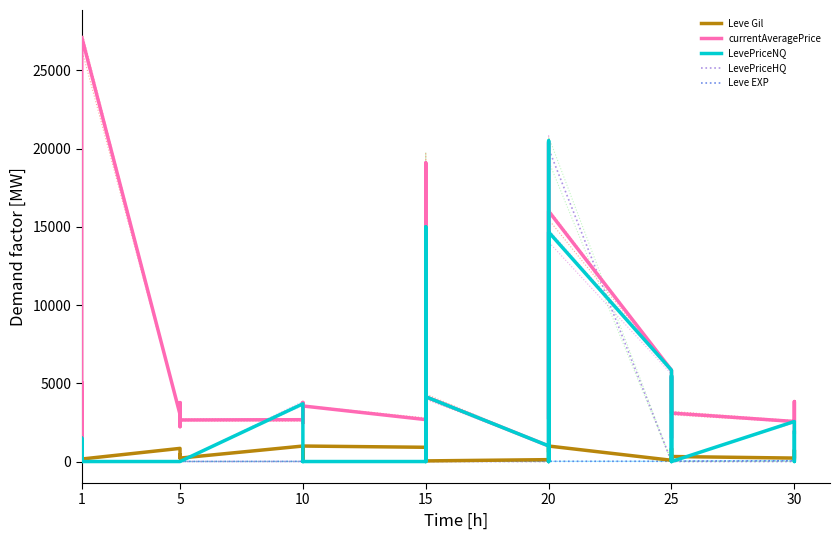

True or false: LevePriceNQ and LevePriceHQ cross at least once.

True